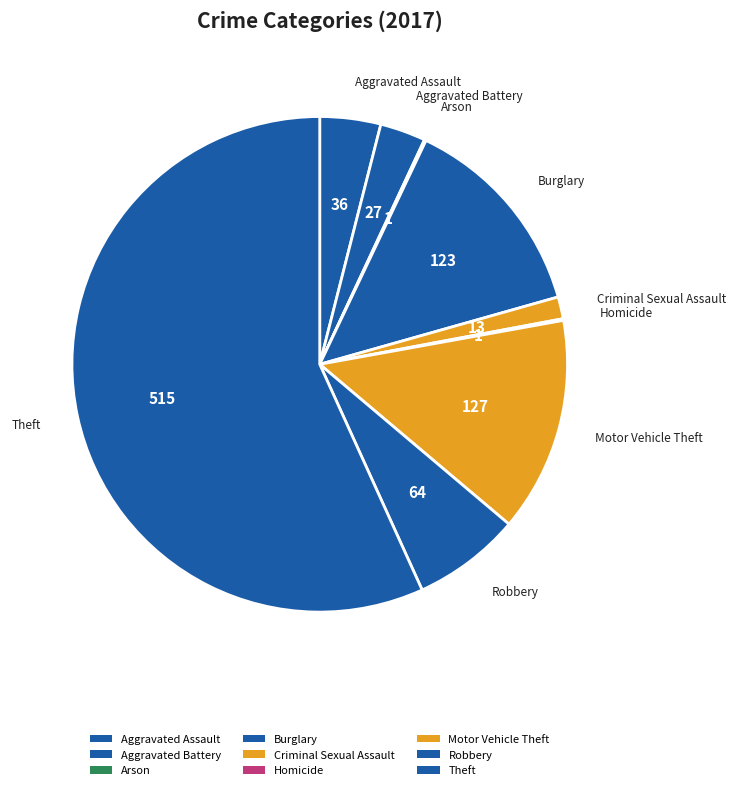

What percentage is the Theft slice, to the nearest percent?

57%